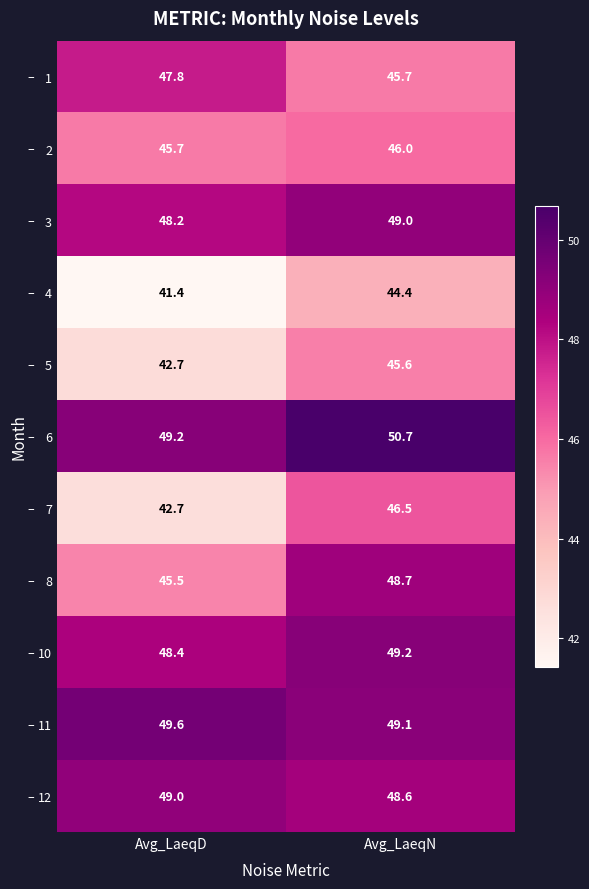

What is the average value of the 2 series?

45.9